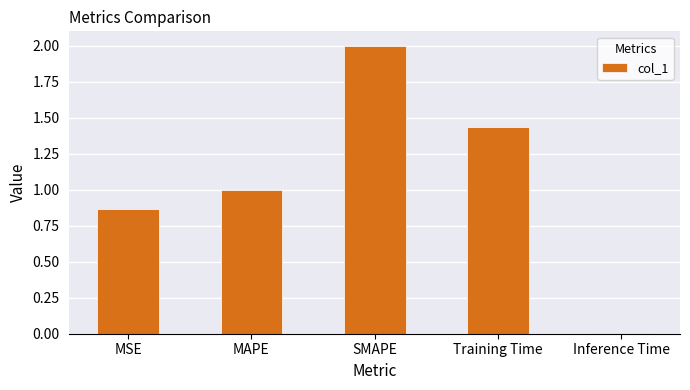

What is the average value?

1.1